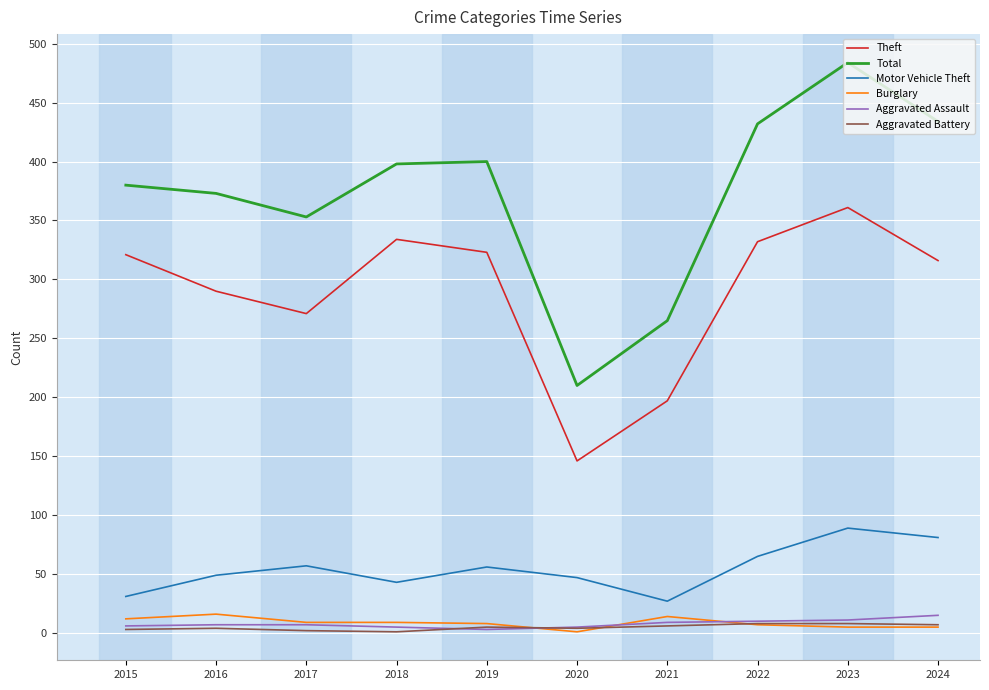

True or false: Motor Vehicle Theft has a value of 65 at 2022.

True